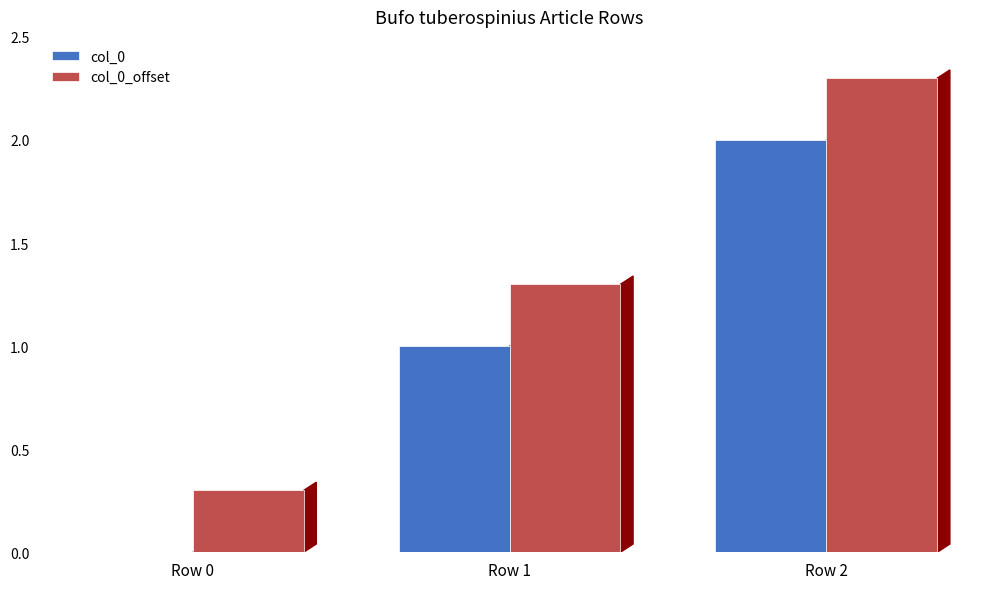

Is it true that col_0 equals 2.0 at Row 2?

True